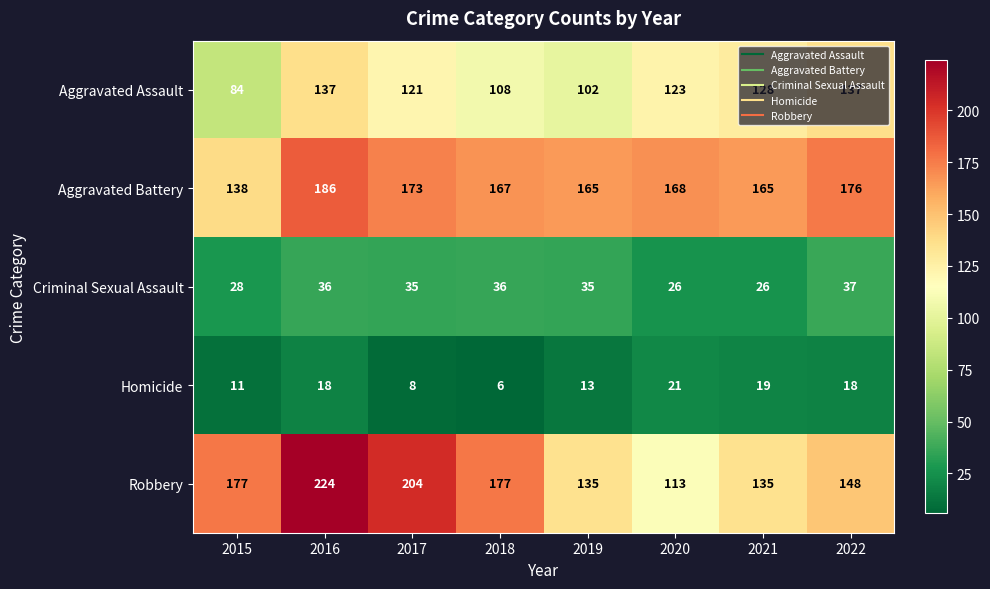

Rank the series at 2016 from highest to lowest value.

Robbery, Aggravated Battery, Aggravated Assault, Criminal Sexual Assault, Homicide